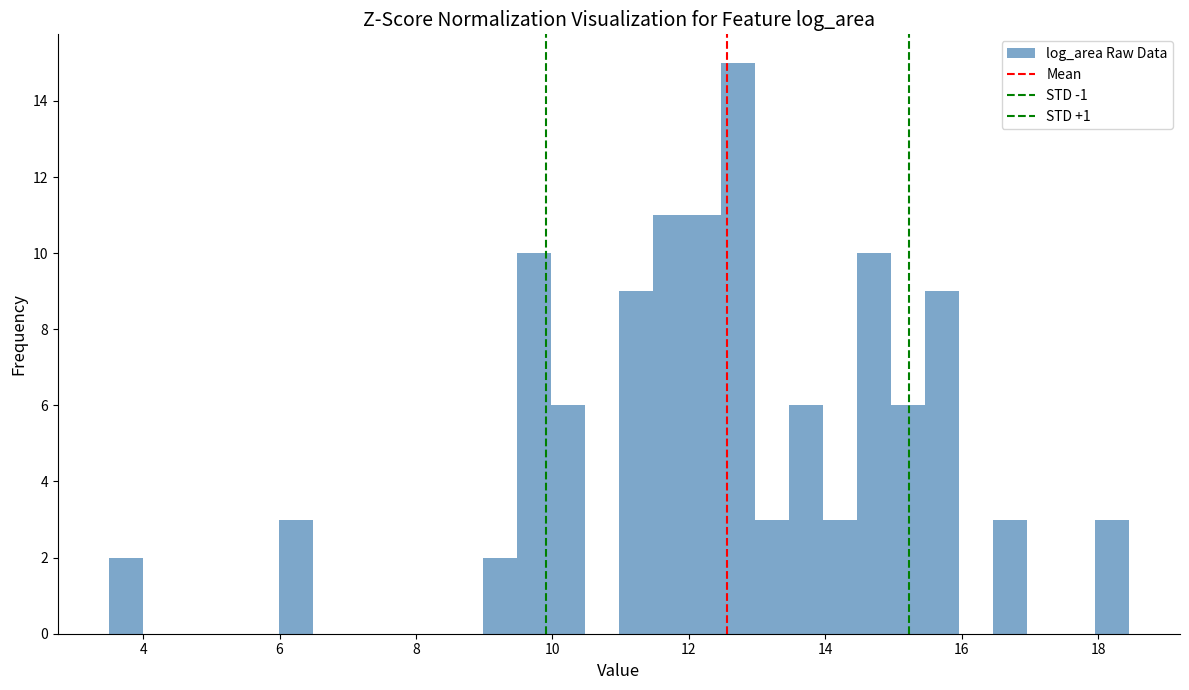

Read against the x-axis, roughly where is the centre of the tallest bar?

12.8